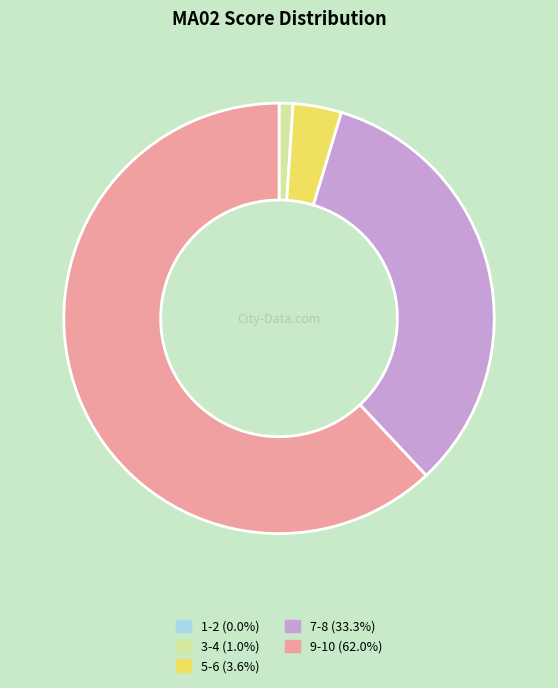

Is there a majority slice in this chart?

Yes